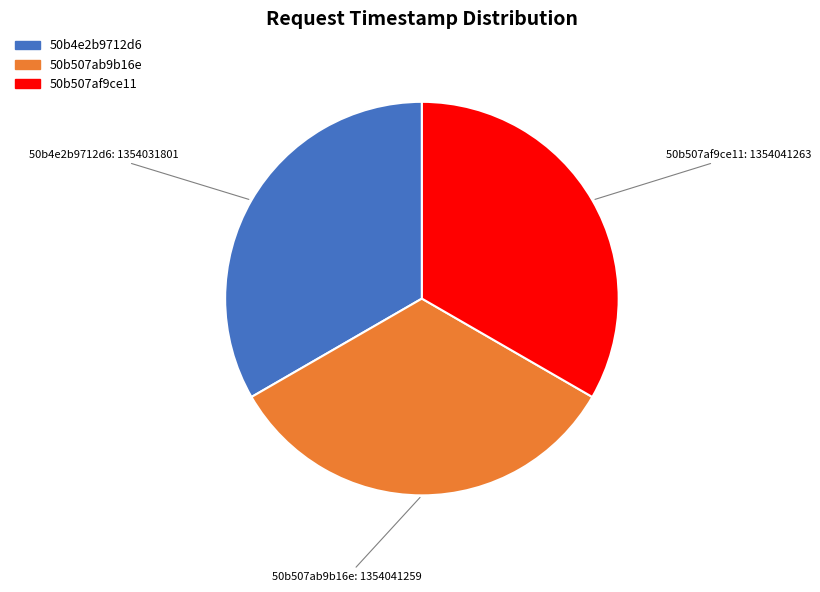

True or false: 50b507af9ce11 accounts for 33% of the total.

True